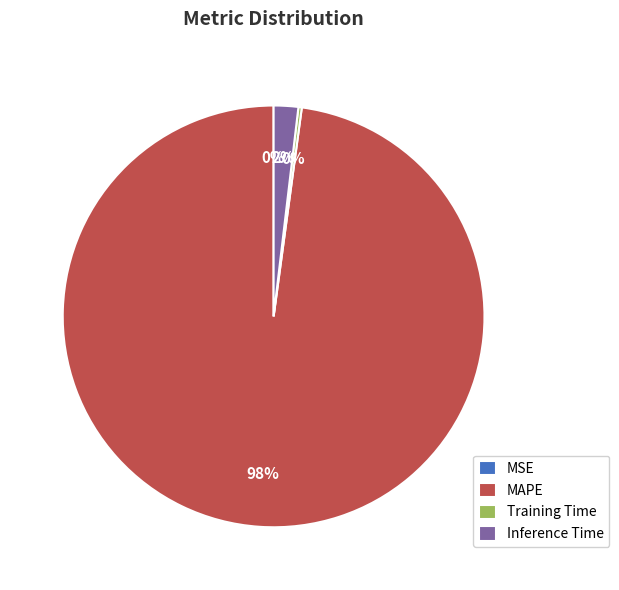

Which category has the biggest portion of the pie?

MAPE